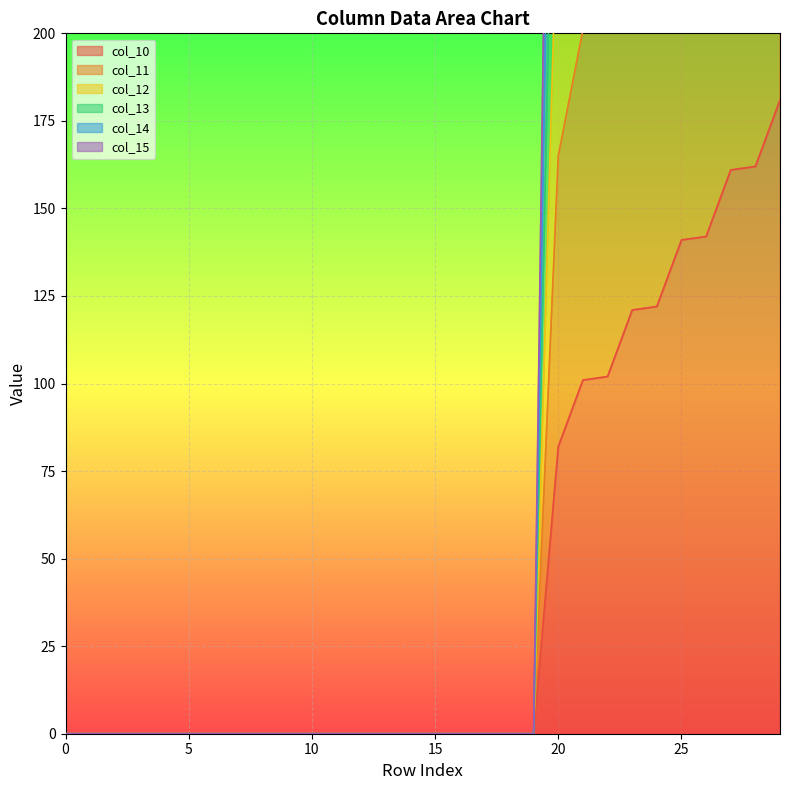

True or false: col_12 has a value of 0.0 at 0.

True